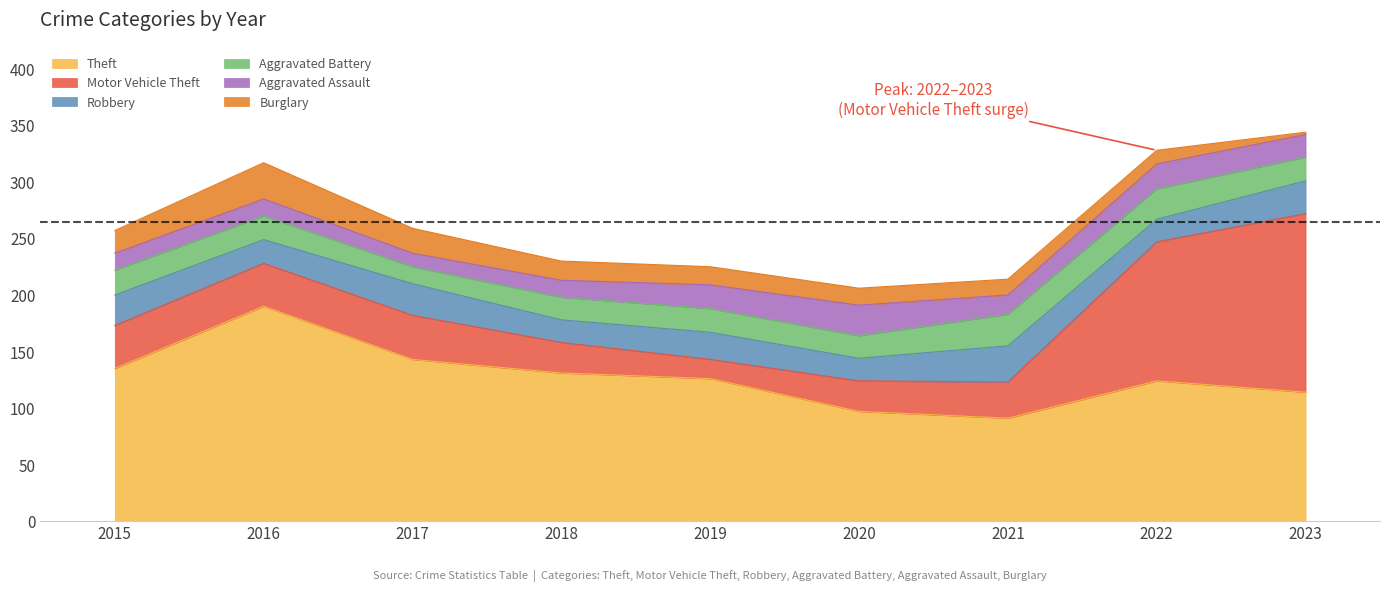

Does the chart display data point markers on the line(s)?

No